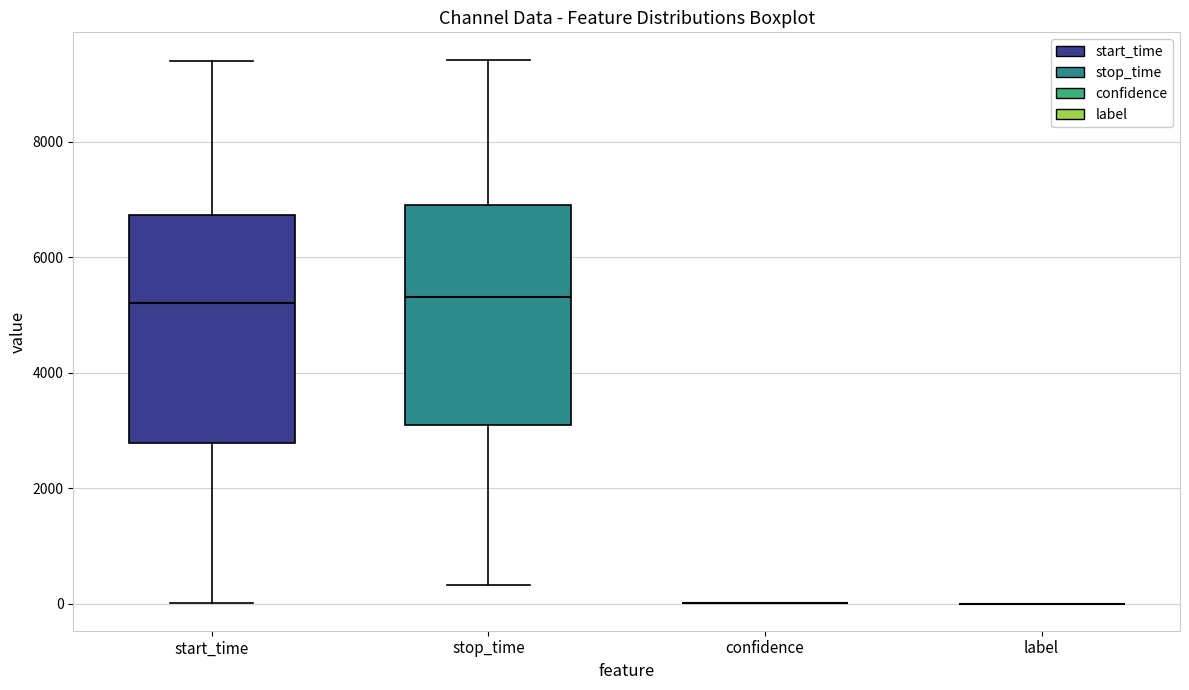

Reading left to right, read every box against the y-axis: the position of its median line, the range the box covers, and the ends of its whiskers. The values are not printed on the chart, so give them approximately, as read against the axis.

start_time: median 5200, box 2800 to 6800, whiskers 0 to 9400
stop_time: median 5400, box 3000 to 7000, whiskers 400 to 9400
confidence: box collapsed to a line at 0, whiskers 0 to 0
label: box collapsed to a line at 0, whiskers 0 to 0